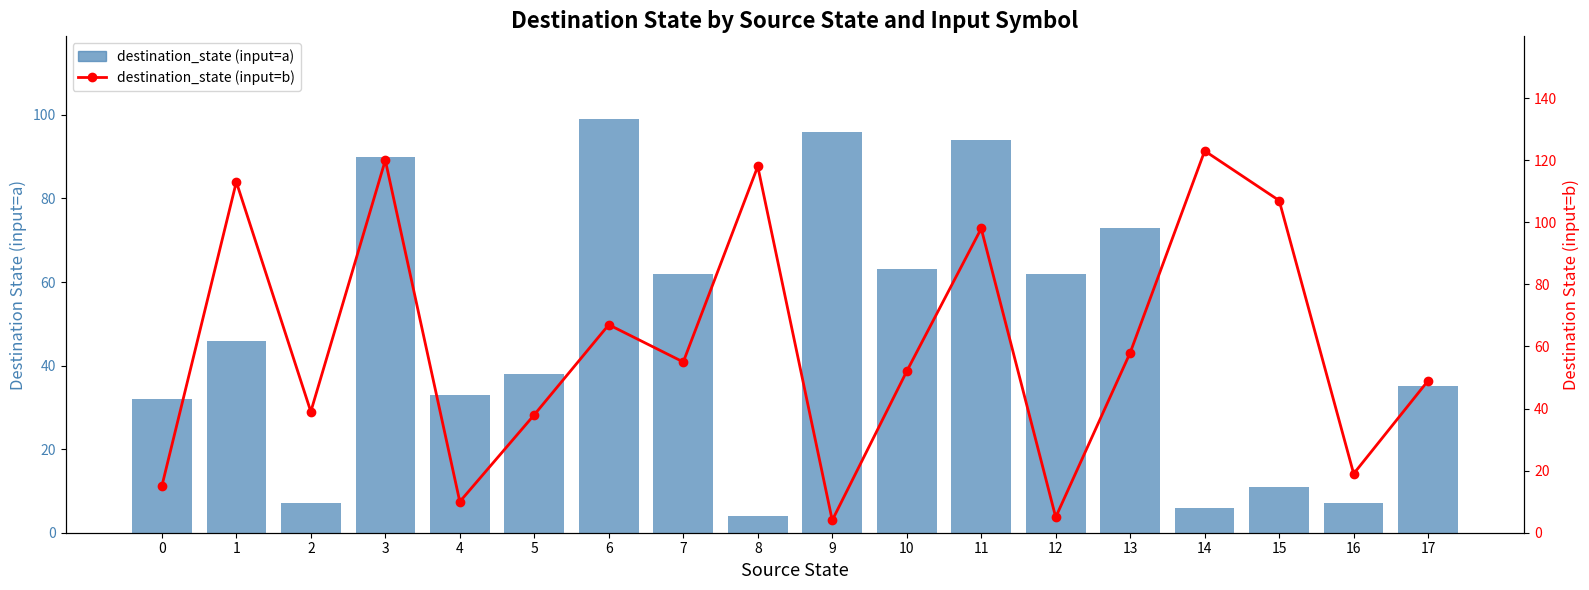

At which label does destination_state (input=a) first exceed 46?

3